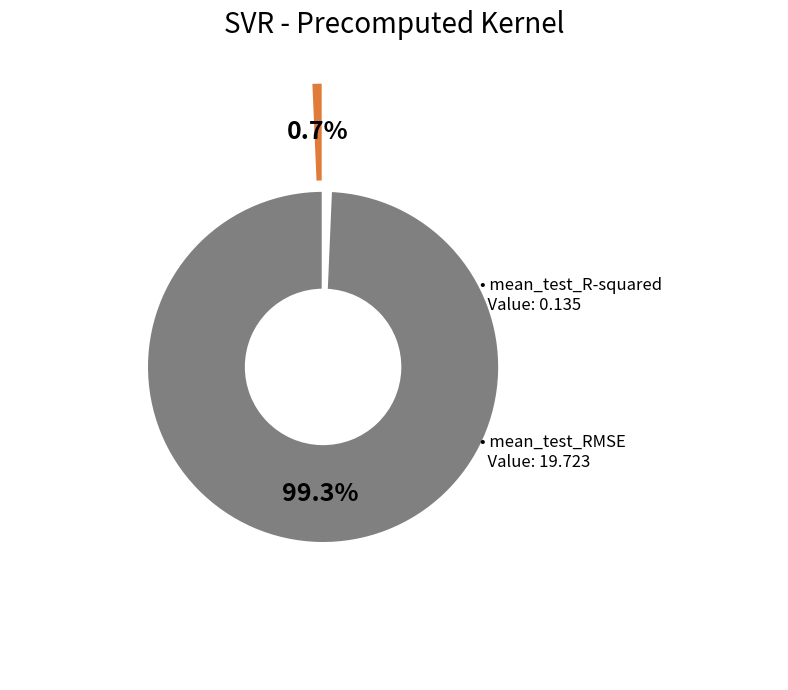

Combined, do mean_test_R-squared and mean_test_RMSE account for over 50%?

Yes